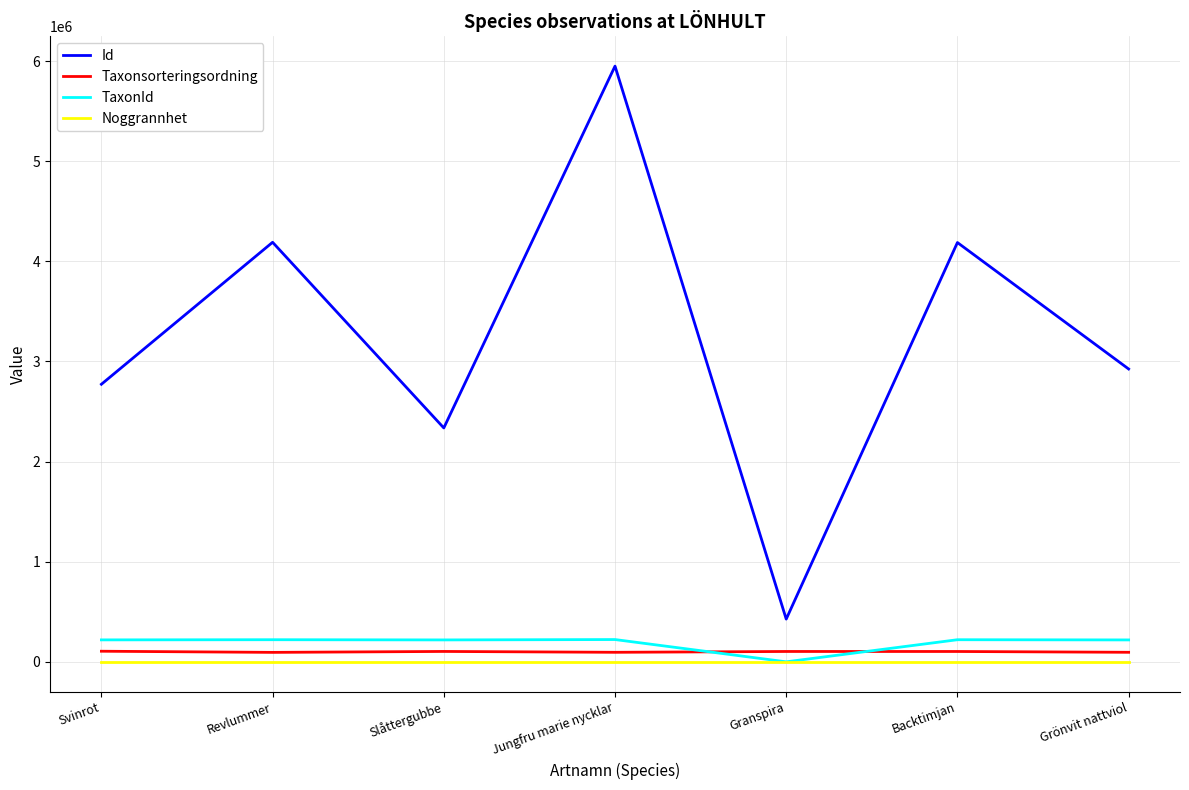

Which series has the widest spread of values?

Id